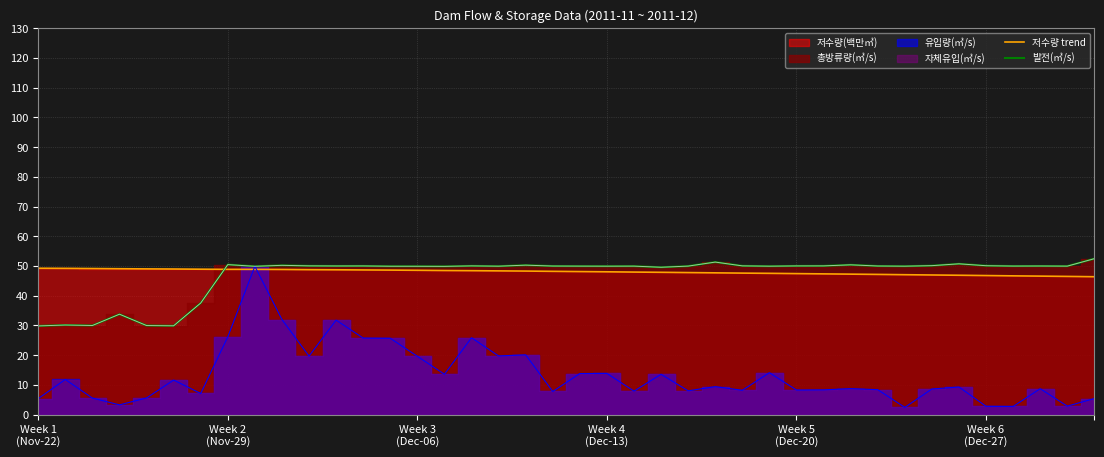

What is the lowest value of the 발전(㎥/s) series?

29.8